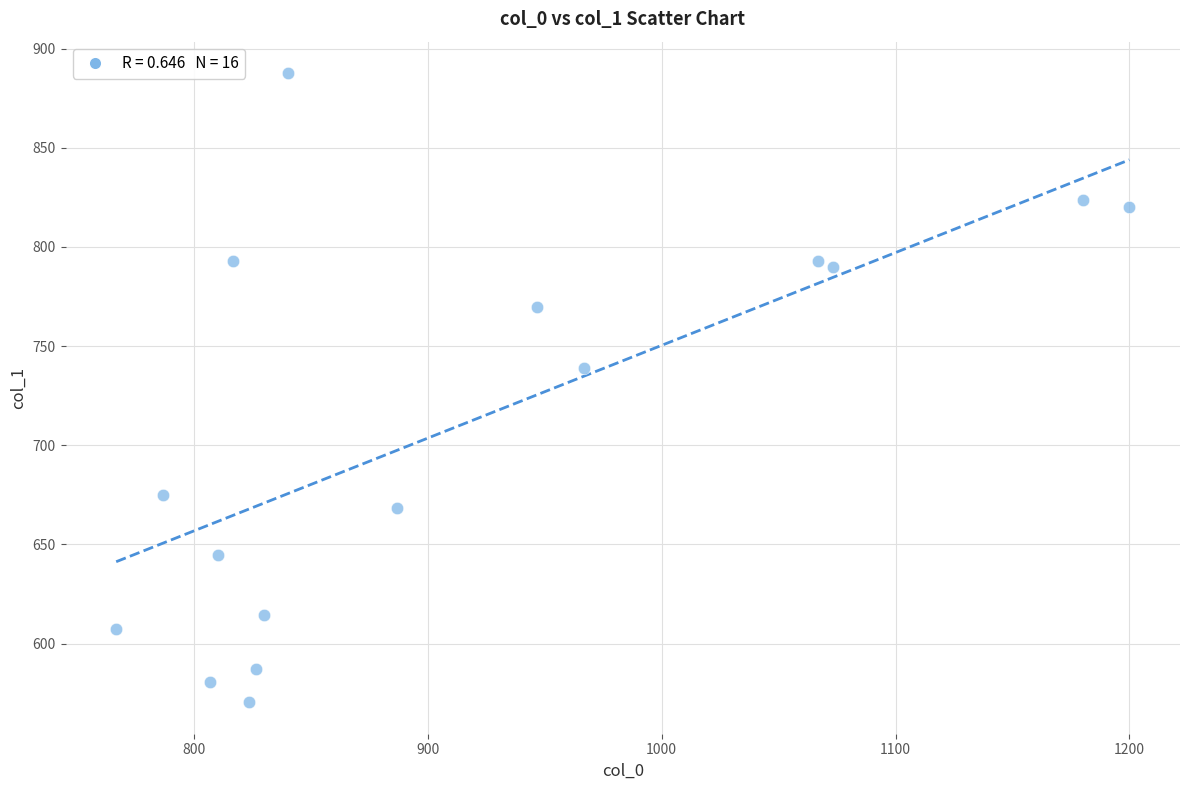

What Y value in the scatter plot is closest to 729?

739.1